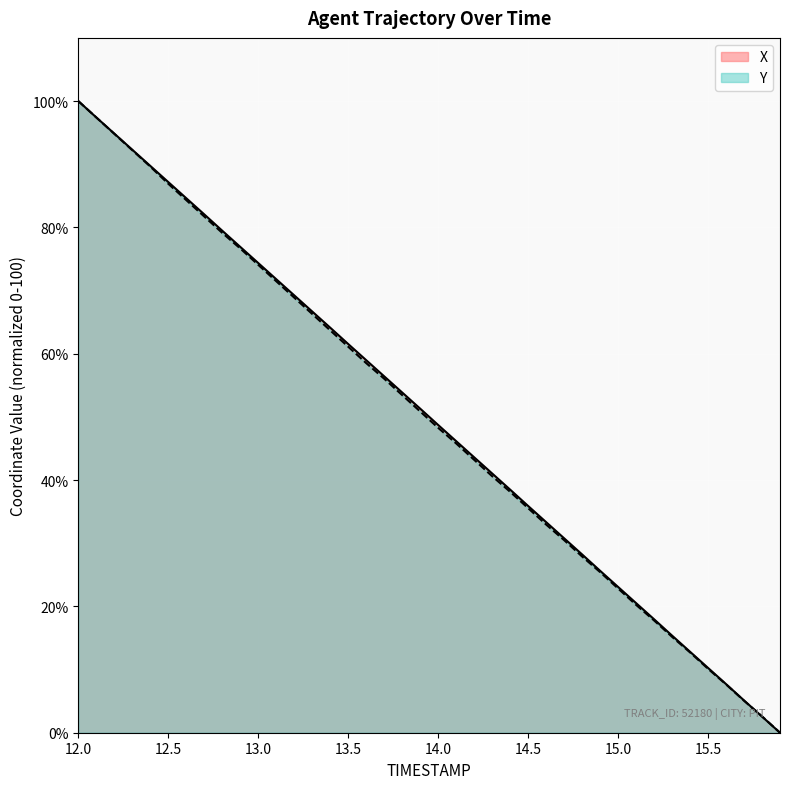

What is the label of the 19th point from the right?

14.1